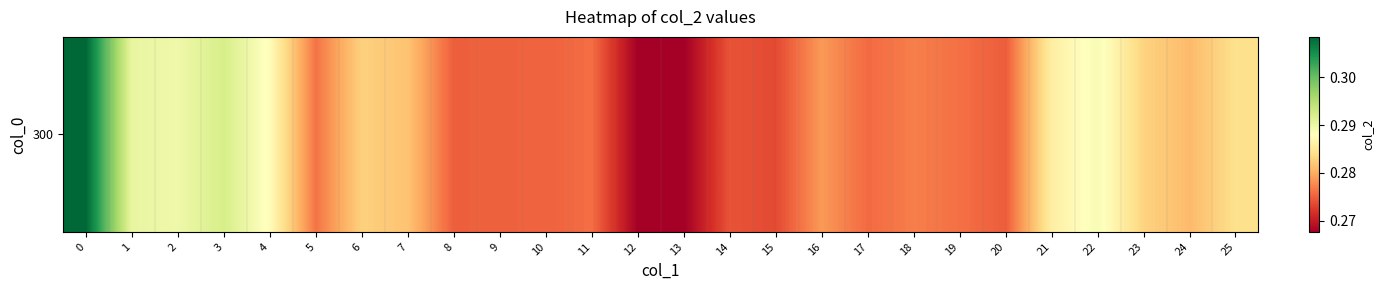

True or false: the data shows 0.1 at 10.

False